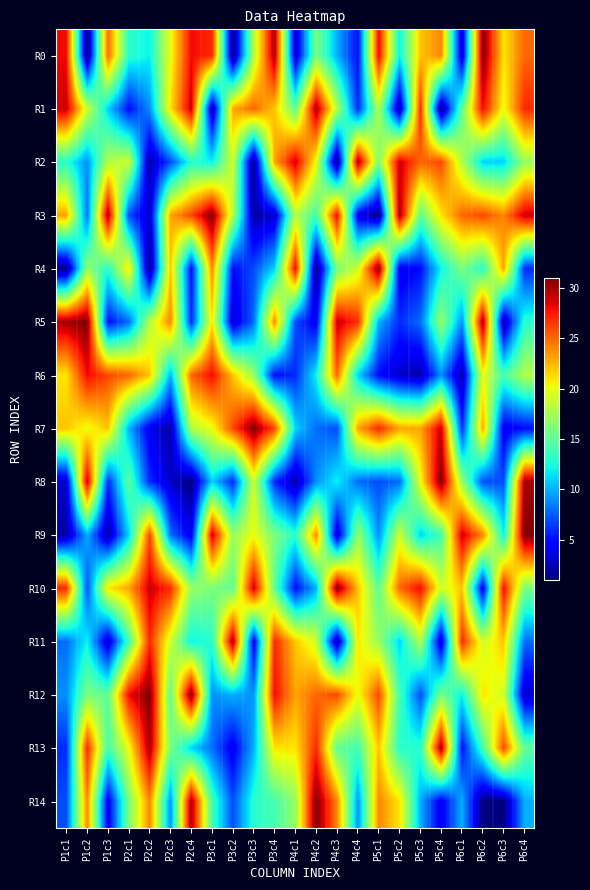

Rank the series at P2c3 from lowest to highest value.

R7, R8, R2, R9, R14, R6, R12, R13, R11, R0, R1, R4, R3, R5, R10